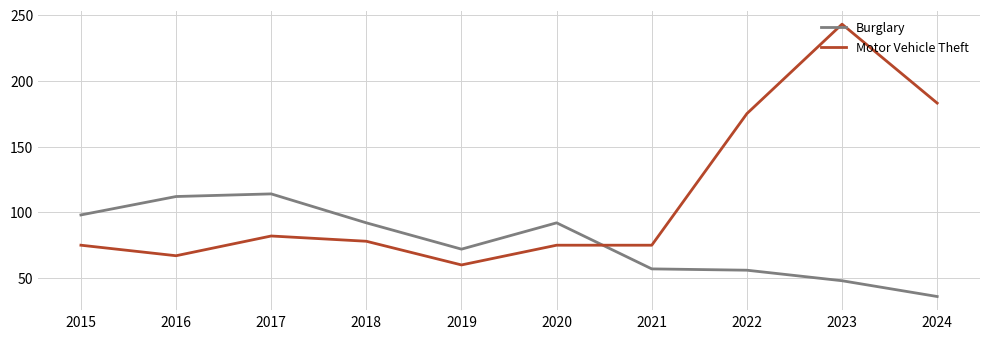

What is the maximum value shown in the chart?

243